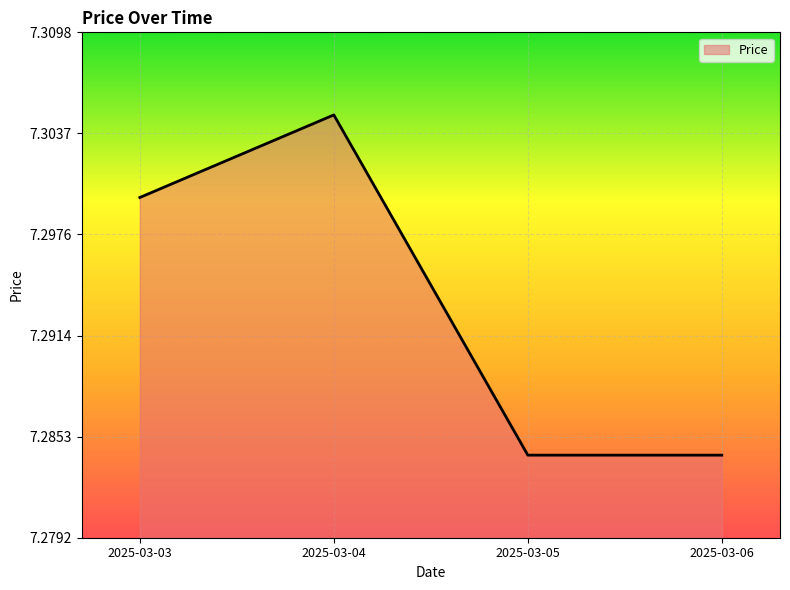

True or false: the data shows 10.4 at 2025-03-04.

False